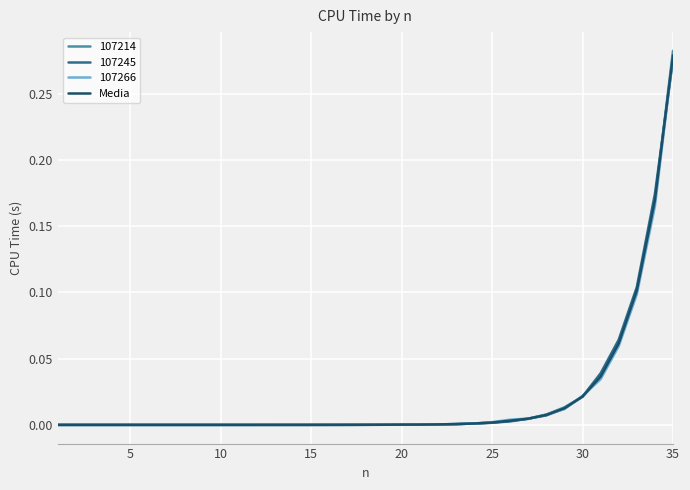

Which series has the largest range (max minus min)?

107214